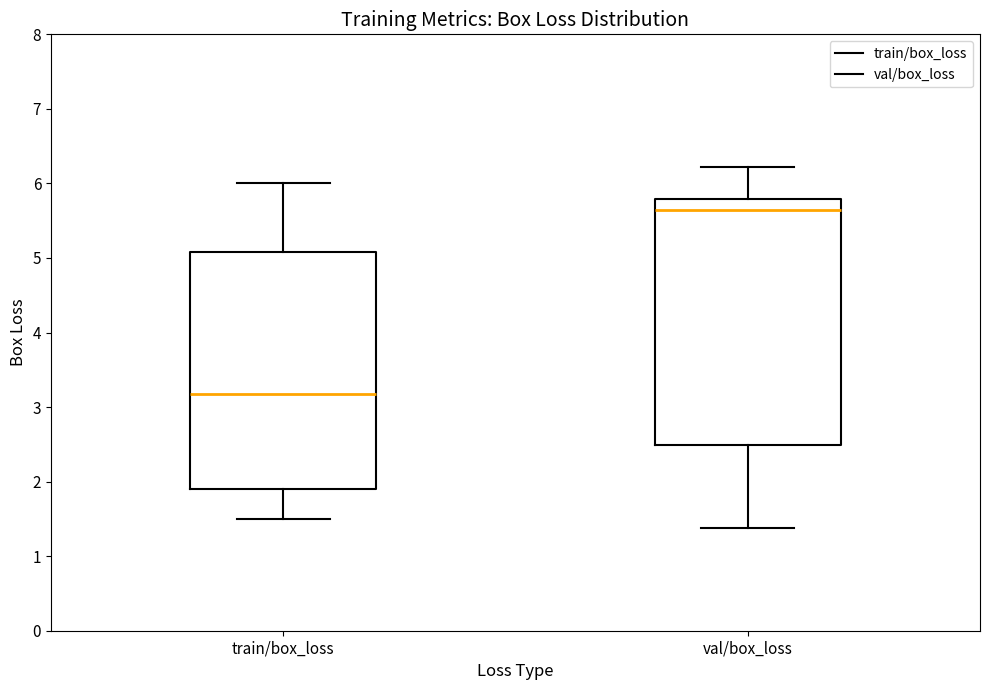

Reading left to right, transcribe this box plot: for each box, give where its median line is, the range the box spans, and where its two whiskers end, as read against the y-axis. The values are not printed on the chart, so give them approximately, as read against the axis.

train/box_loss: median 3.2, box 1.9 to 5.1, whiskers 1.5 to 6.0
val/box_loss: median 5.6, box 2.5 to 5.8, whiskers 1.4 to 6.2